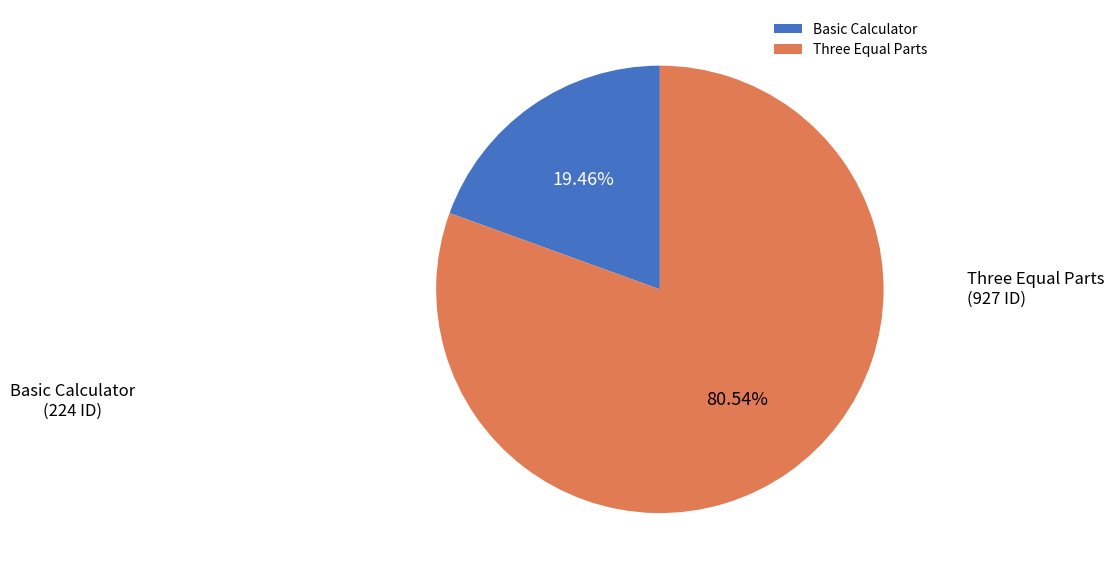

What is the smallest slice in the pie chart?

Basic Calculator